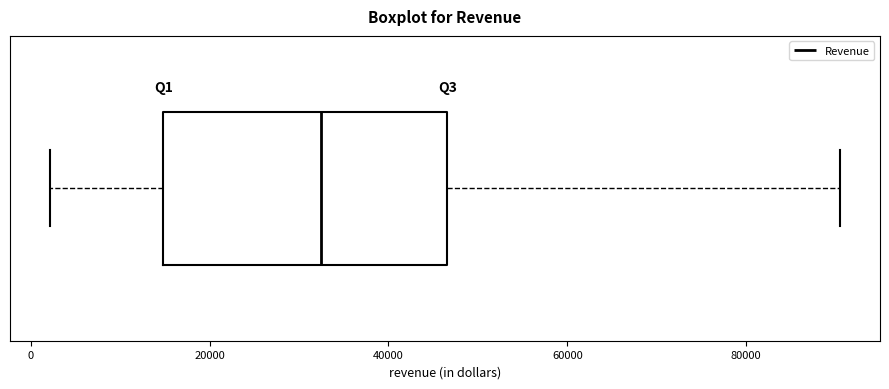

Transcribe this box plot: give where the median line is, the range the box spans, and where the two whiskers end, as read against the x-axis. The values are not printed on the chart, so give them approximately, as read against the axis.

median 32000, box 14000 to 46000, whiskers 2000 to 90000